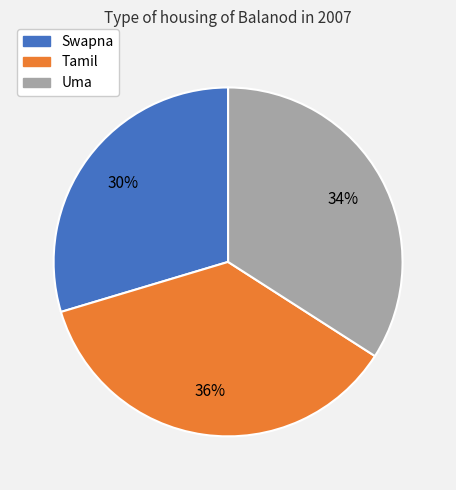

What is the ratio of the value at Tamil to the value at Swapna?

1.2